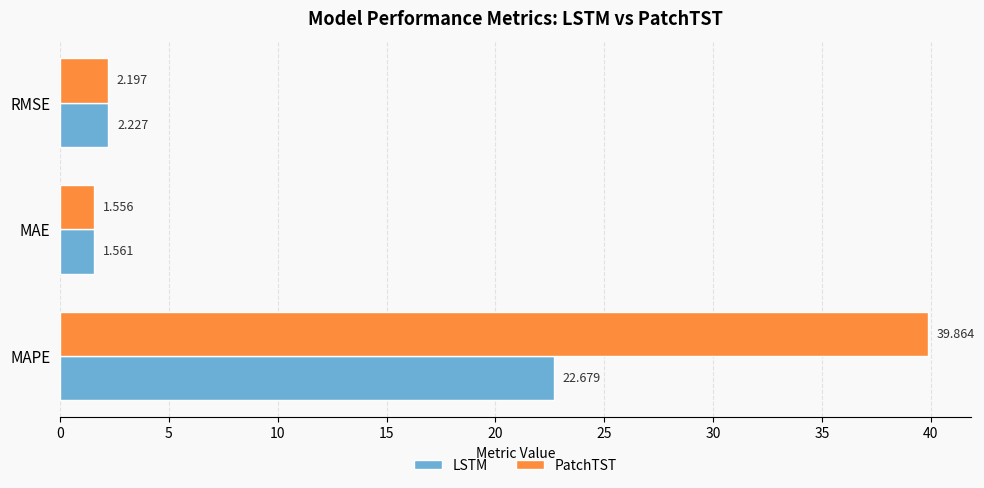

At which label is PatchTST closest to 20?

RMSE